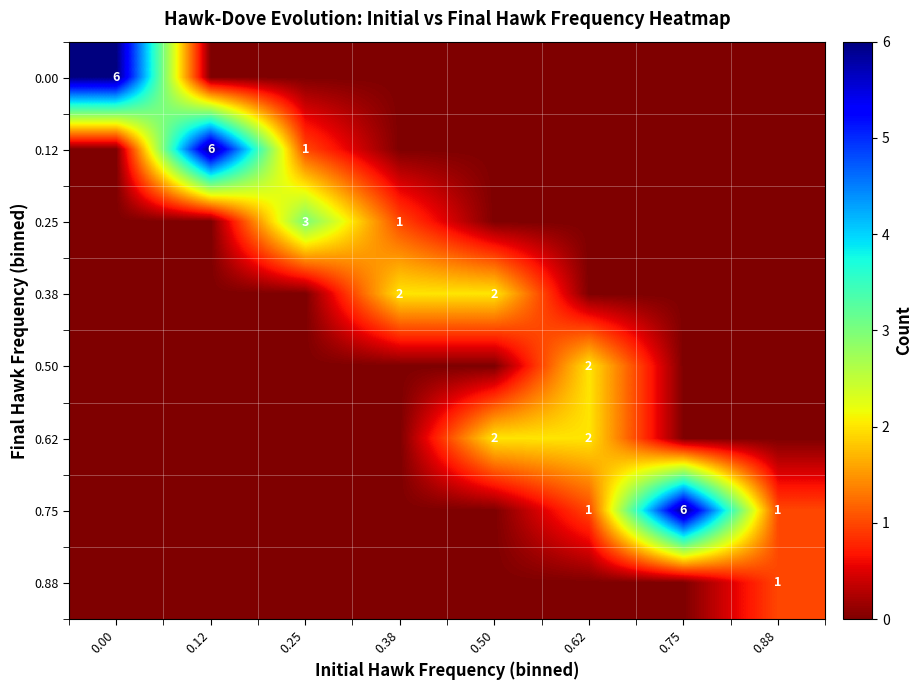

Is it true that 0.50 equals 3 at 0.62?

False